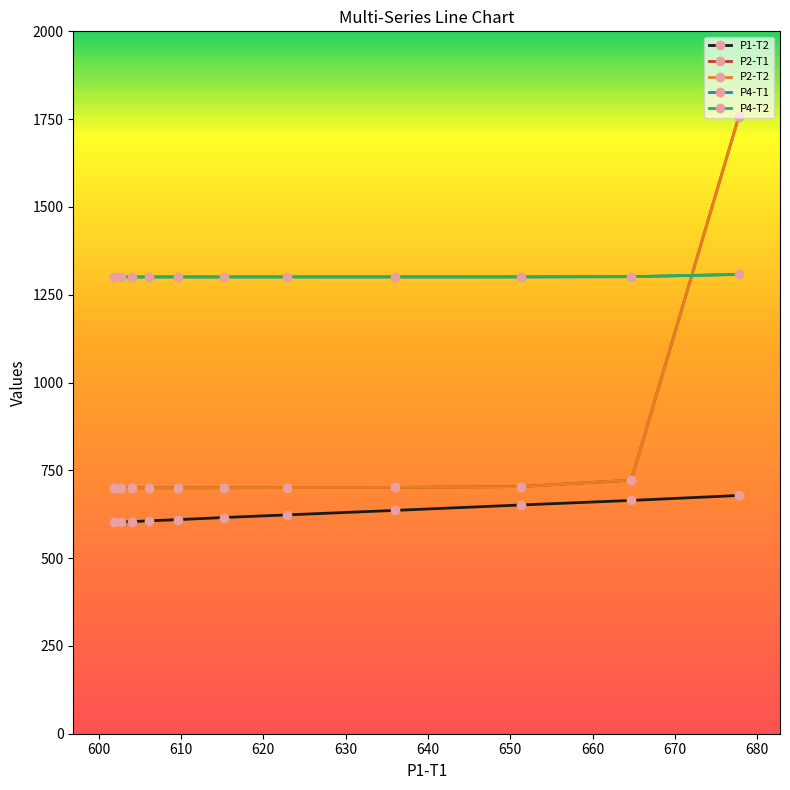

Which series has the widest spread of values?

P2-T1